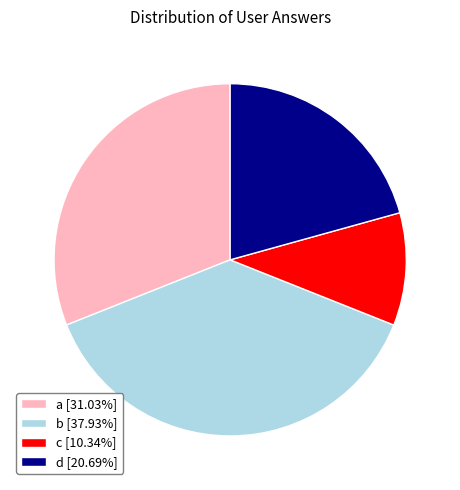

Rank the categories by value from lowest to highest.

c, d, a, b